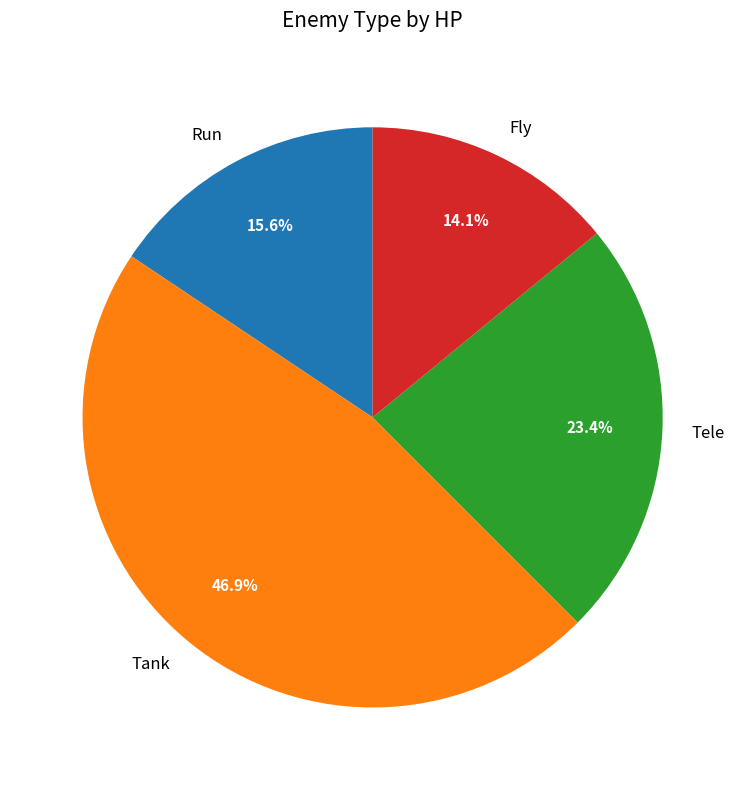

Between Fly and Tank, which is larger?

Tank